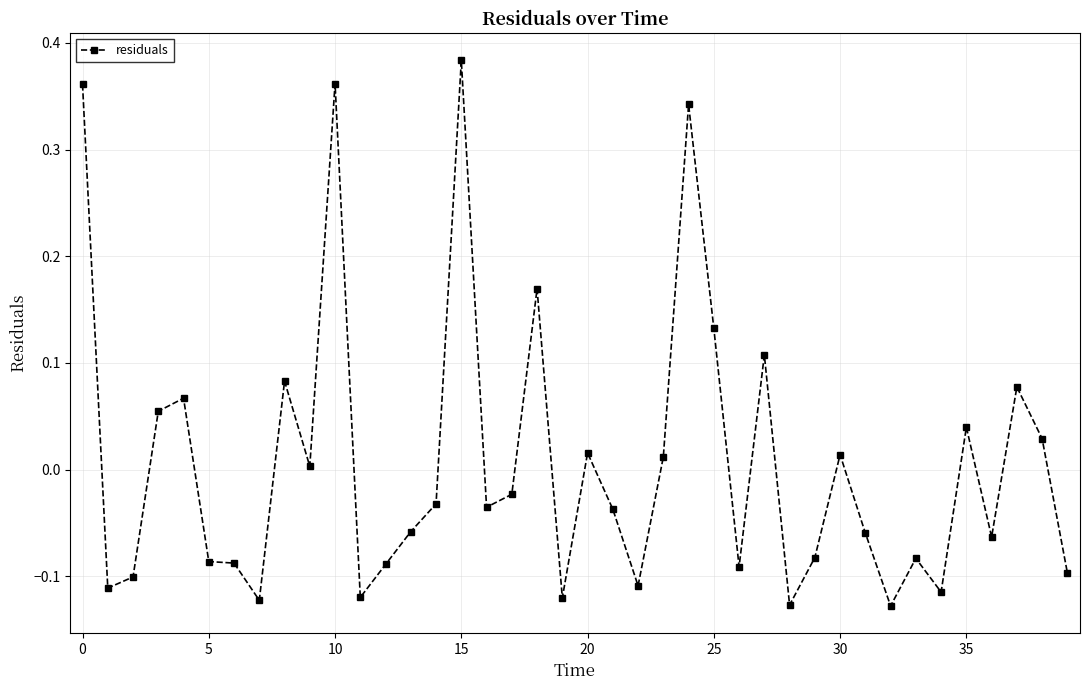

Does the chart have visible grid lines?

Yes